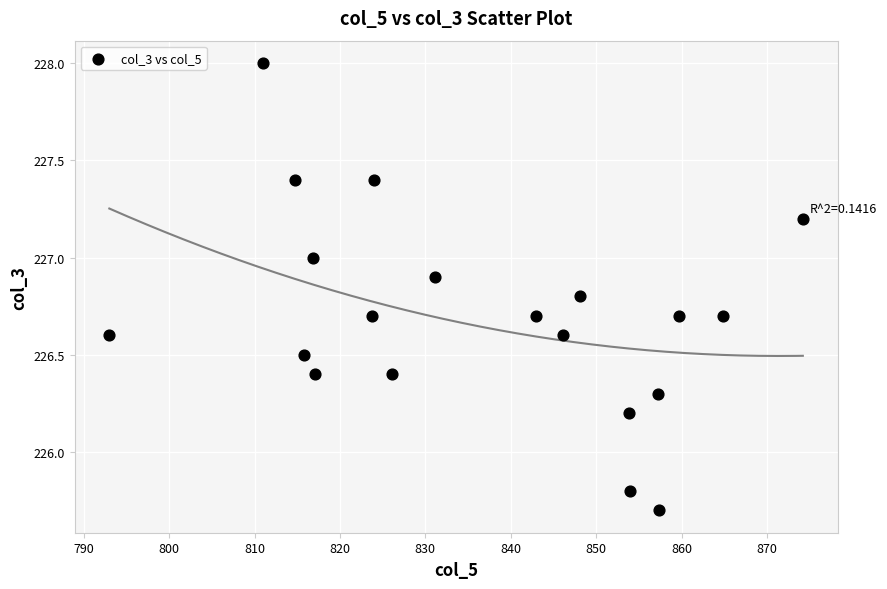

What is the range of X values (max minus min)?

81.2